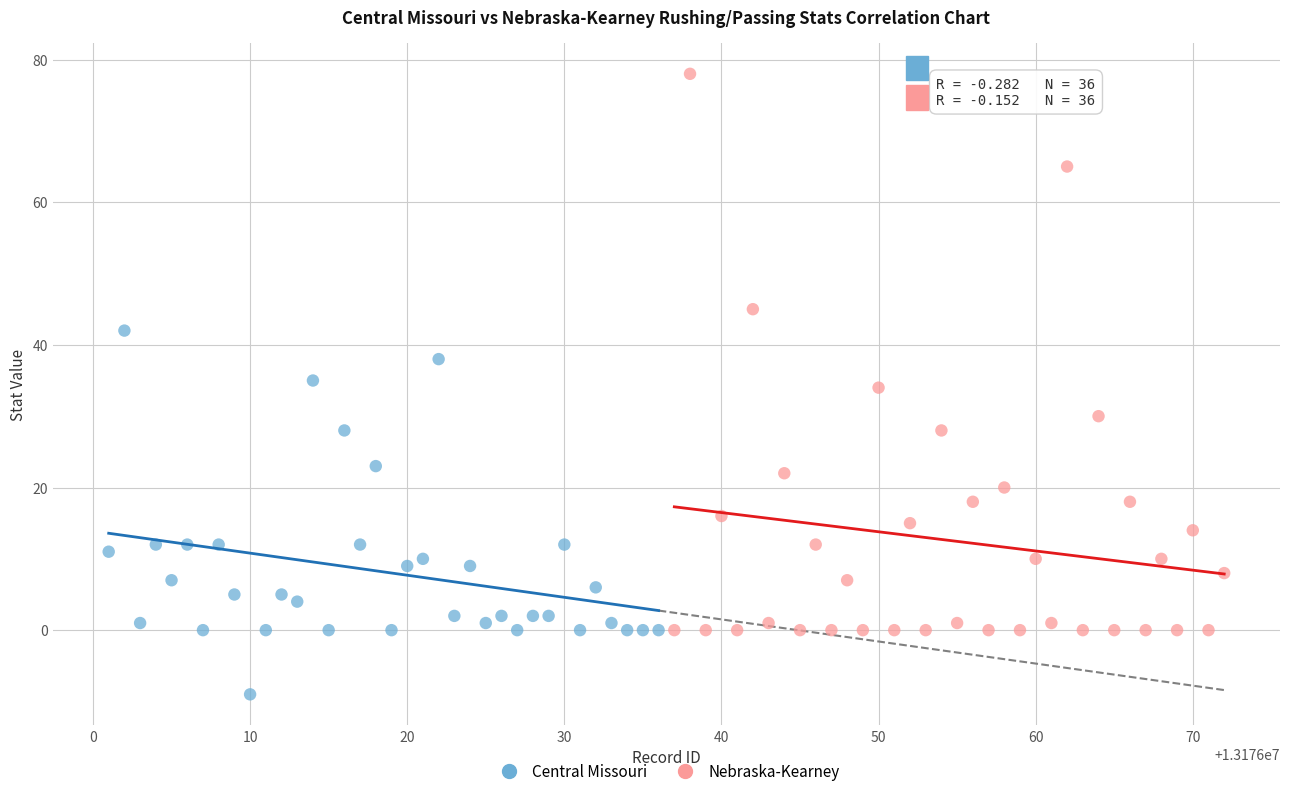

Which series reaches the minimum Y coordinate?

Central Missouri